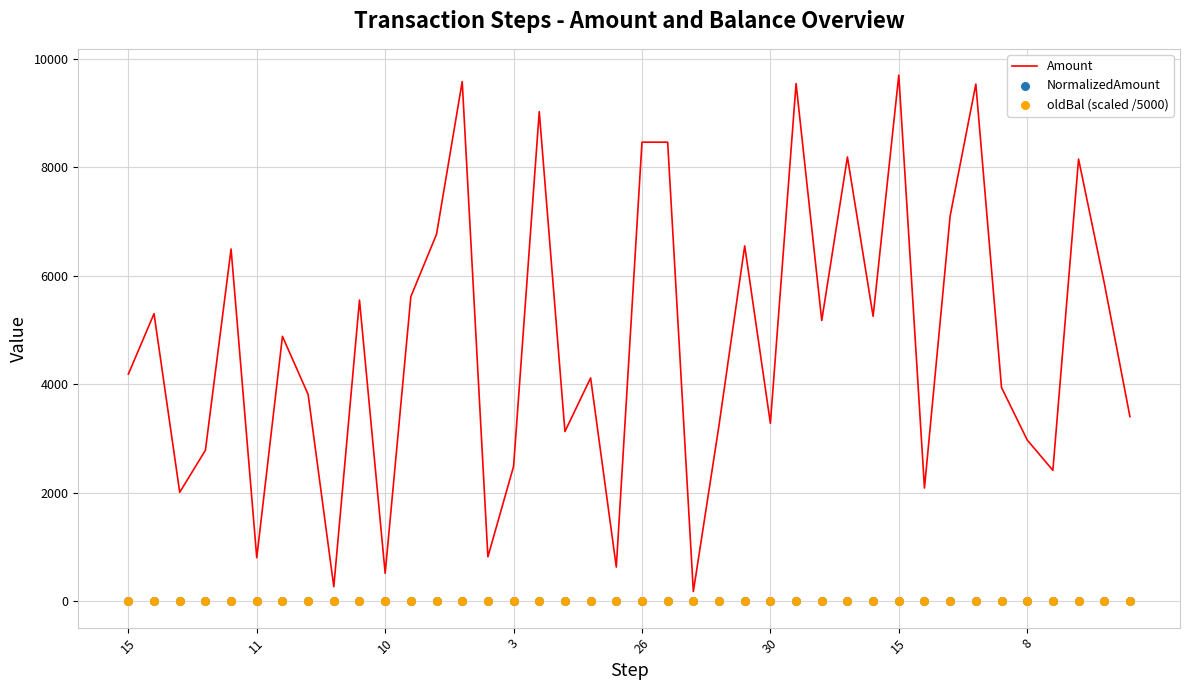

Which series has the largest Y range (max minus min)?

Amount